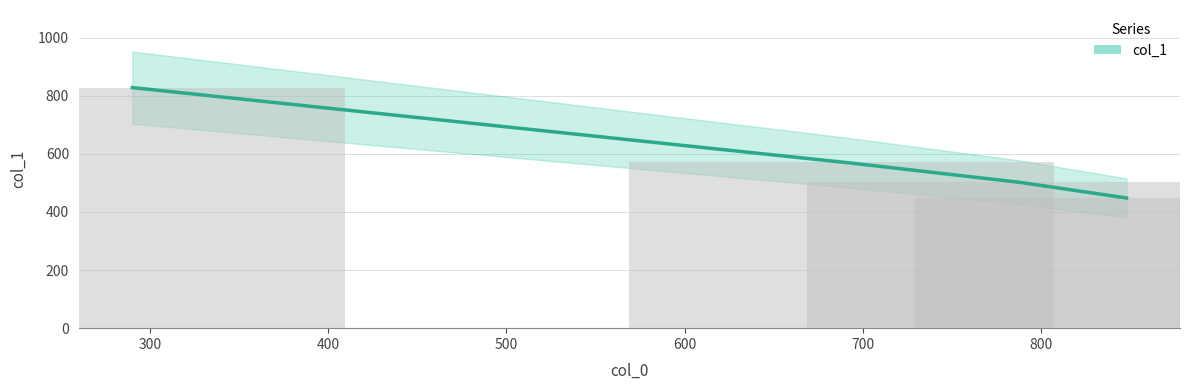

What is the approximate value at 300, to the nearest 5?

830